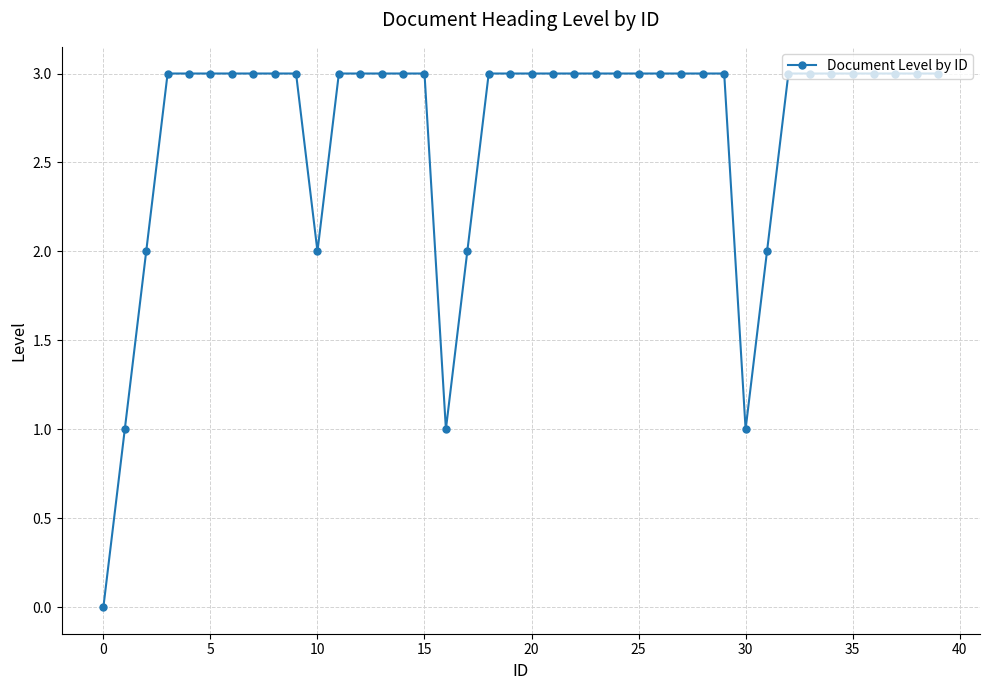

What is the maximum value shown in the chart?

3